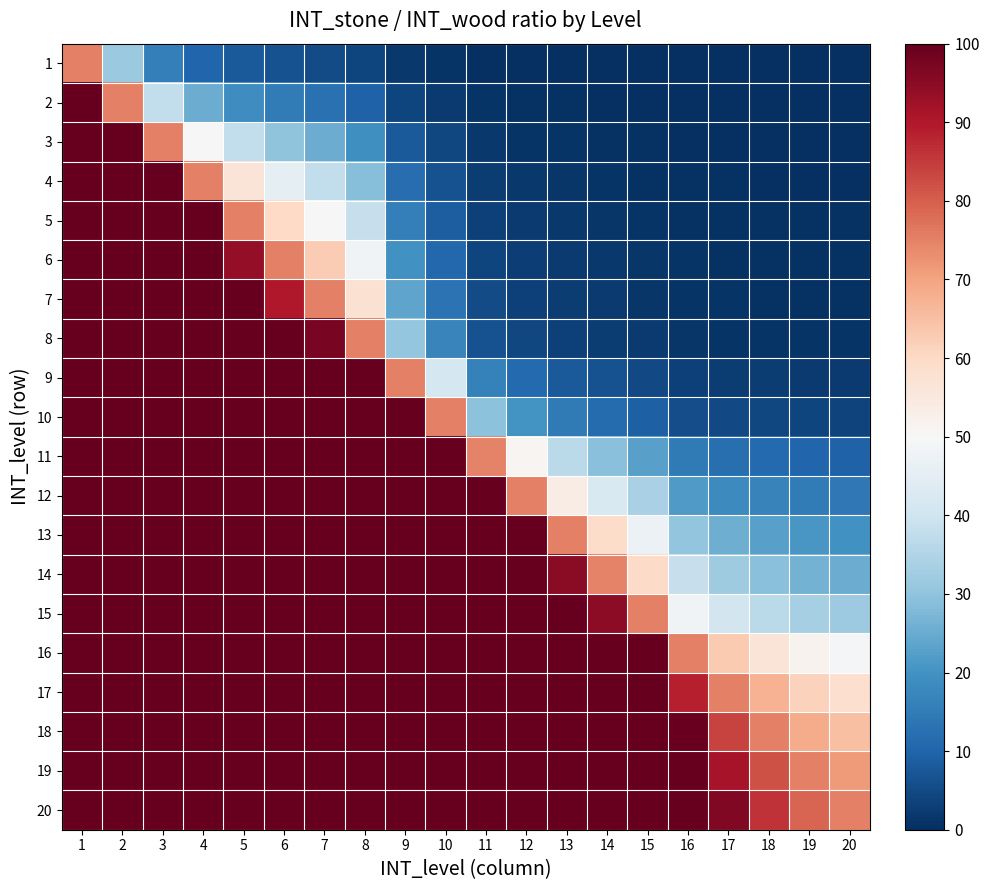

How many distinct data groups are displayed?

20